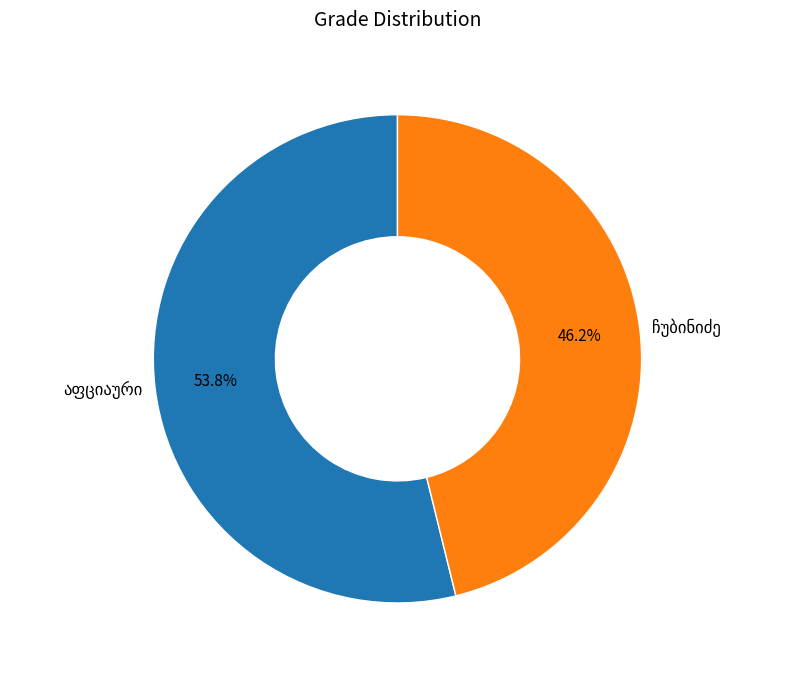

Does any single category account for the majority?

Yes